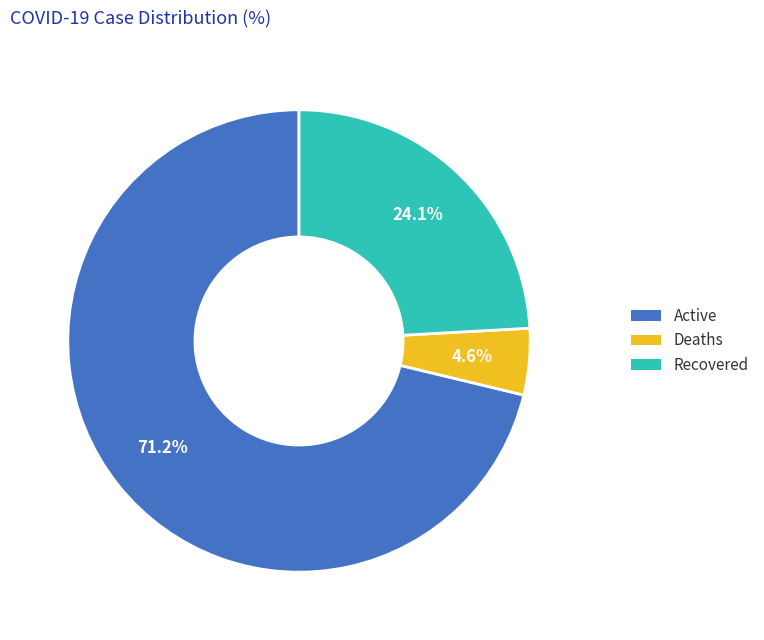

Rank the categories by value from highest to lowest.

Active, Recovered, Deaths